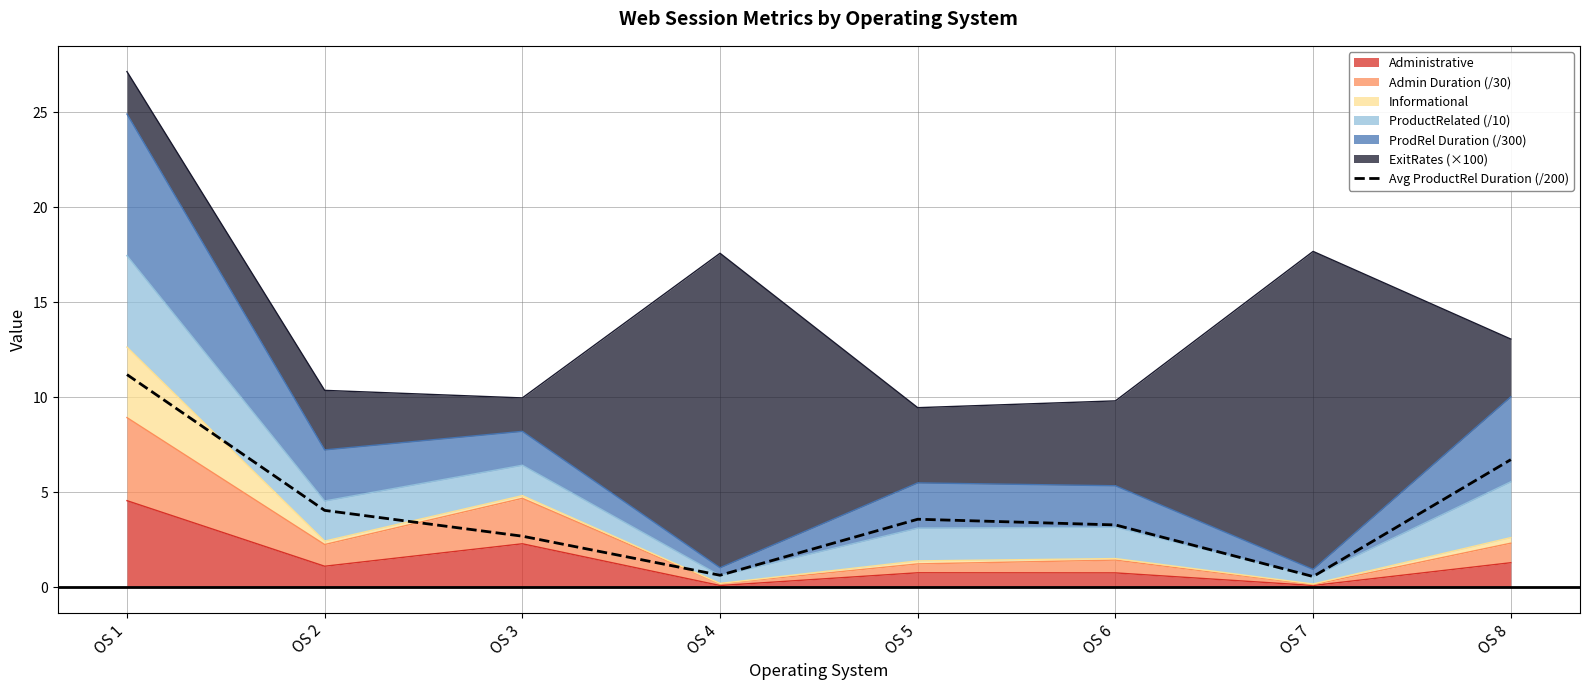

At which category does the data reach its first local peak?

OS 5